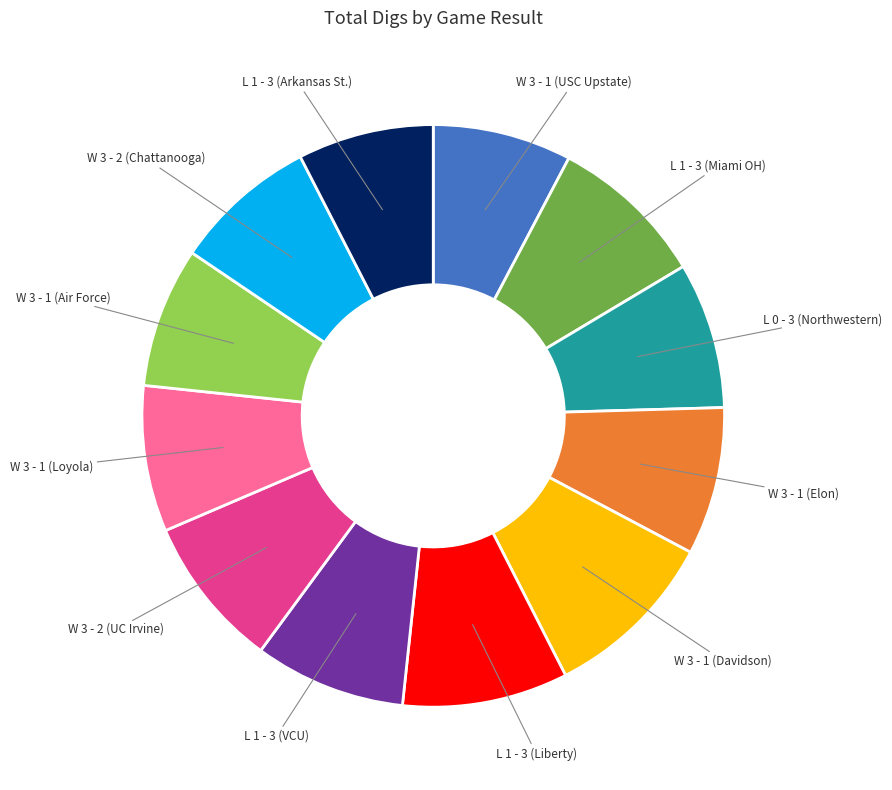

How many slices are in this pie chart?

12